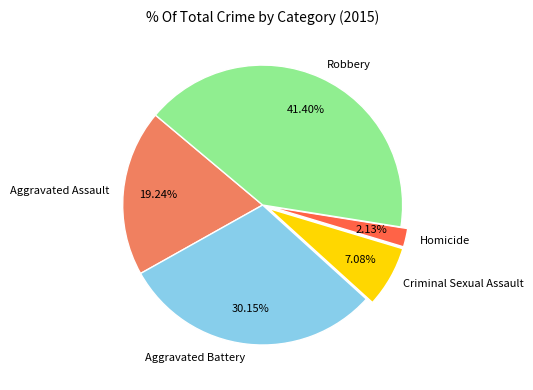

To the nearest percent, what percentage of the pie is Criminal Sexual Assault?

7%